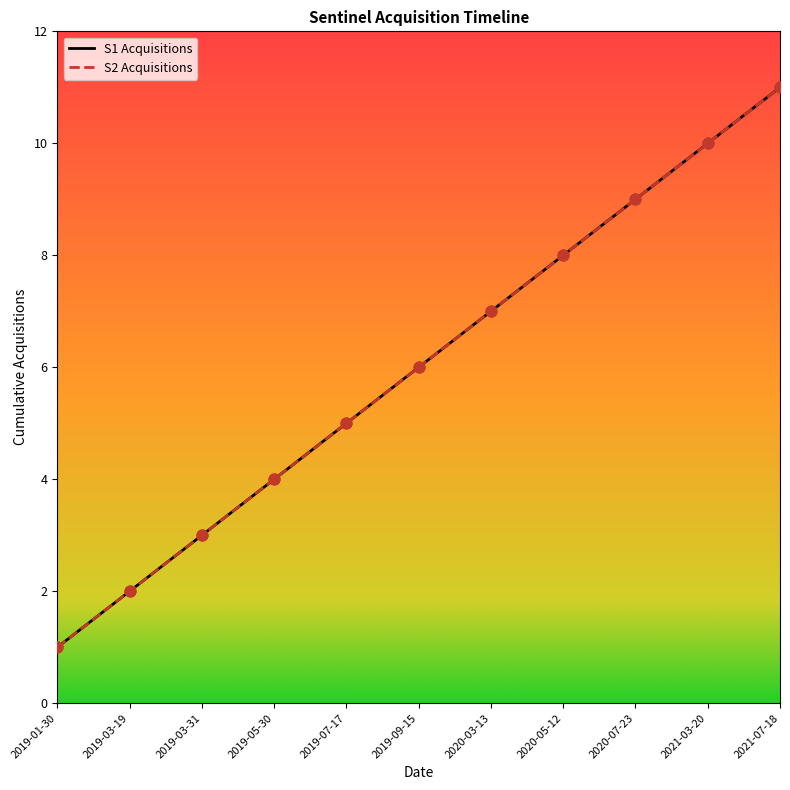

Which series has the largest Y range (max minus min)?

S1 Acquisitions